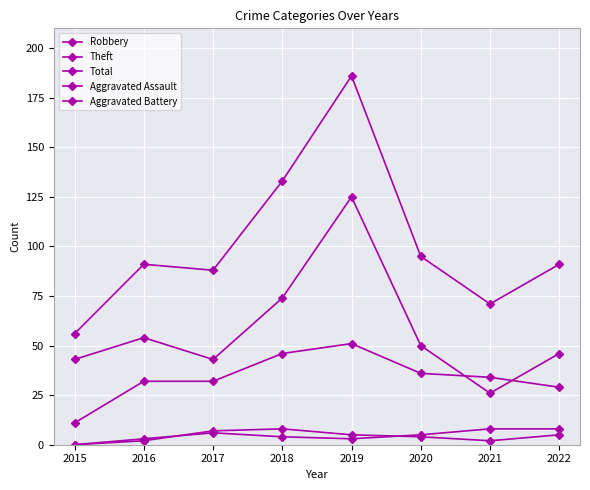

How many distinct data groups are displayed?

5